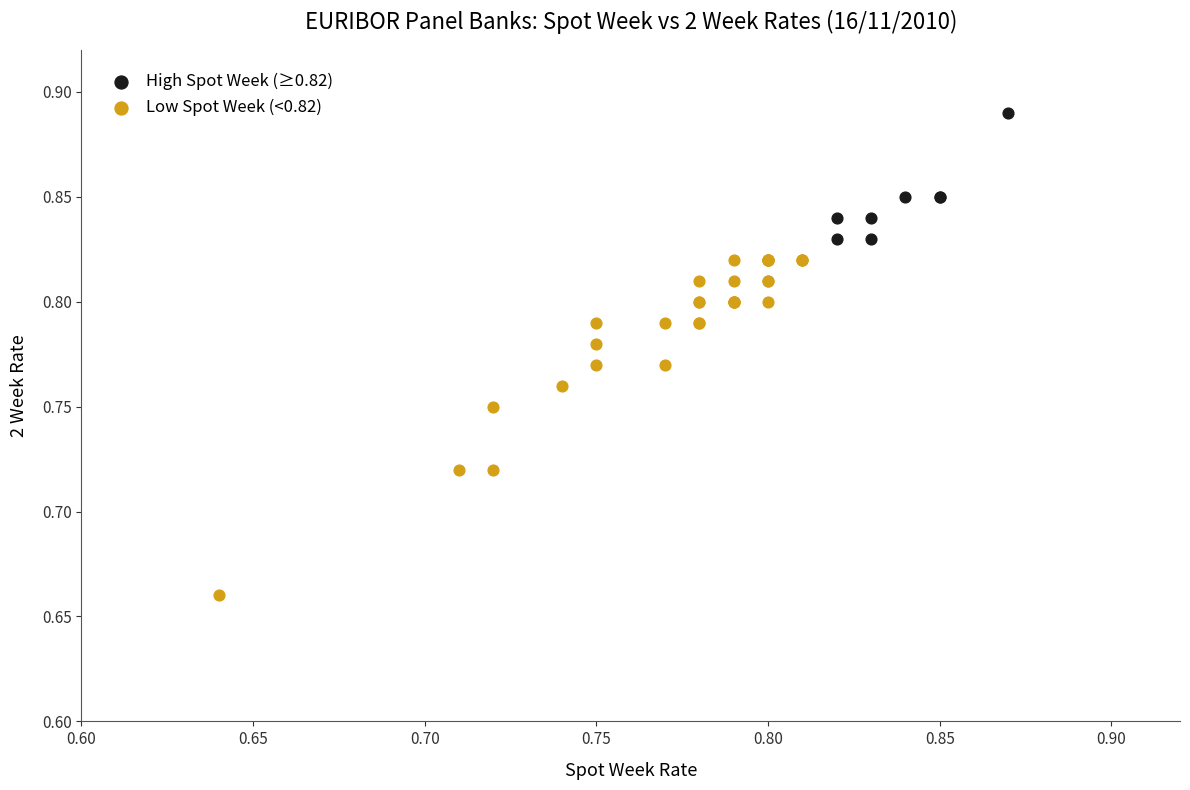

What are all the series names shown in the legend?

High Spot Week (≥0.82), Low Spot Week (<0.82)